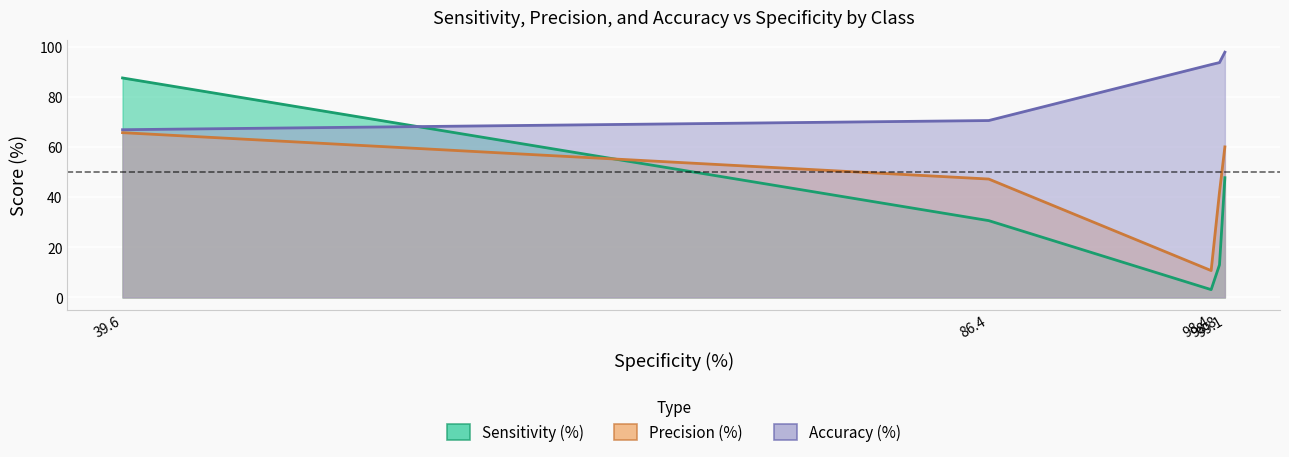

How many lines are shown in the chart?

3